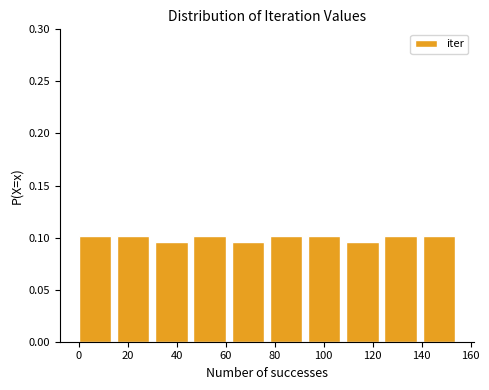

Reading left to right, transcribe this chart: for each bar, give the range it covers on the x-axis and its height. Neither the bar edges nor the heights are printed on the chart, so give them approximately, as read against the axes.

0.0 to 15.6: 0.100
15.6 to 31.2: 0.100
31.2 to 46.8: 0.095
46.8 to 62.4: 0.100
62.4 to 78.0: 0.095
78.0 to 93.6: 0.100
93.6 to 109.2: 0.100
109.2 to 124.8: 0.095
124.8 to 140.4: 0.100
140.4 to 156.0: 0.100